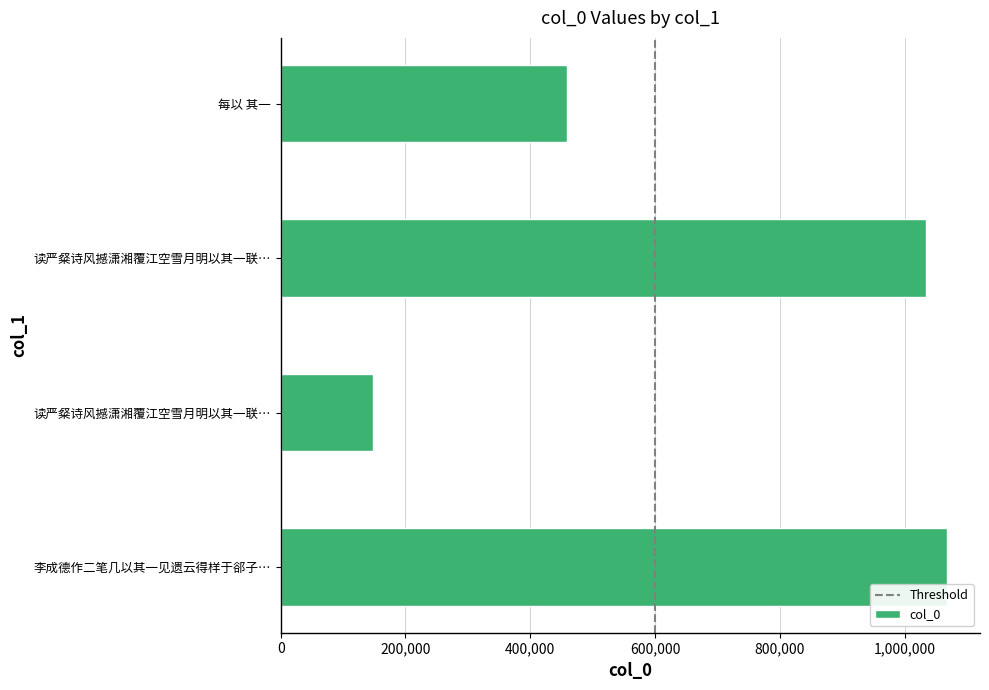

How many bars are there in total?

4